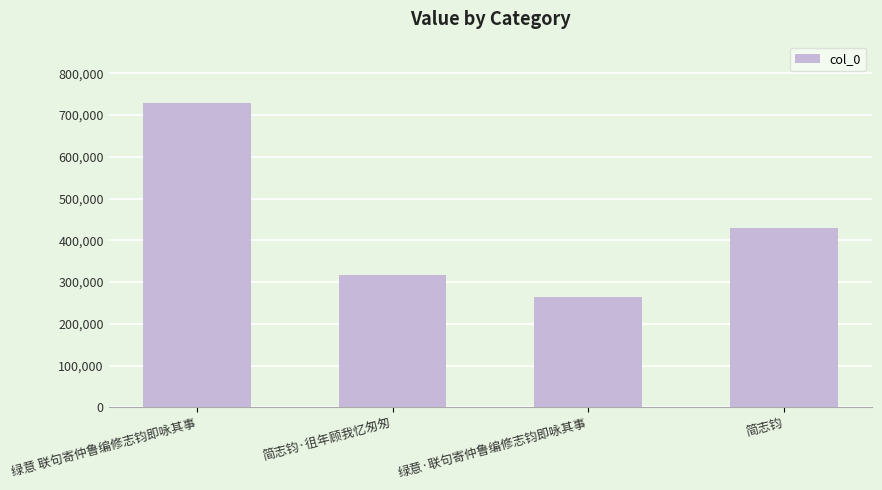

Read the value at 简志钧, to the nearest 50.

429050